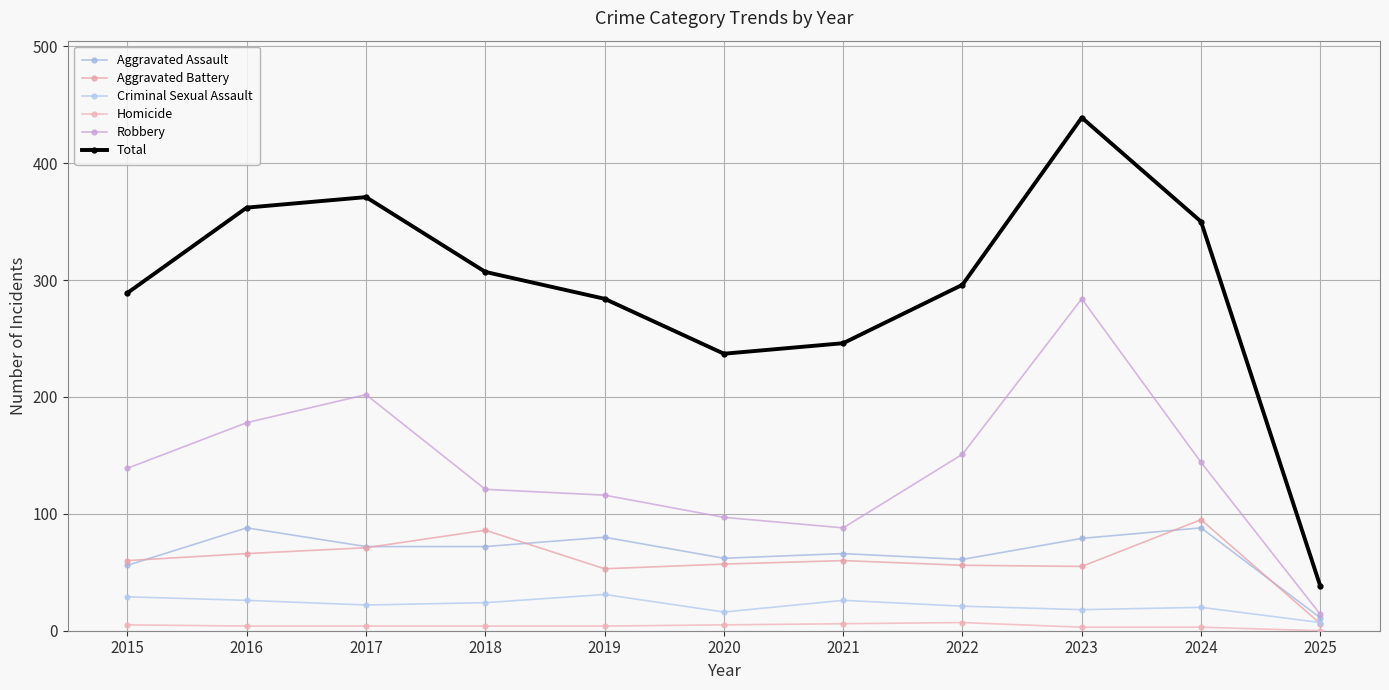

Rank the categories by Homicide value from lowest to highest.

2025, 2023, 2024, 2016, 2017, 2018, 2019, 2015, 2020, 2021, 2022